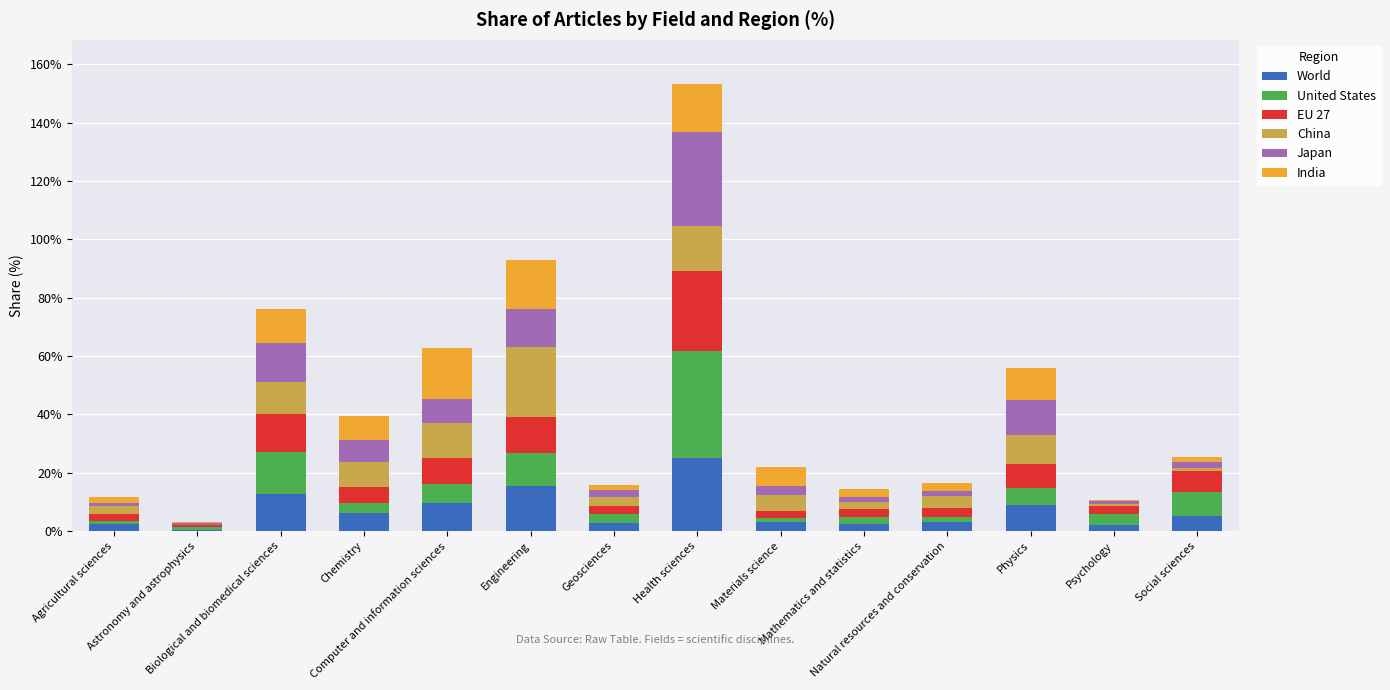

What is the sum of all World values?

100.0